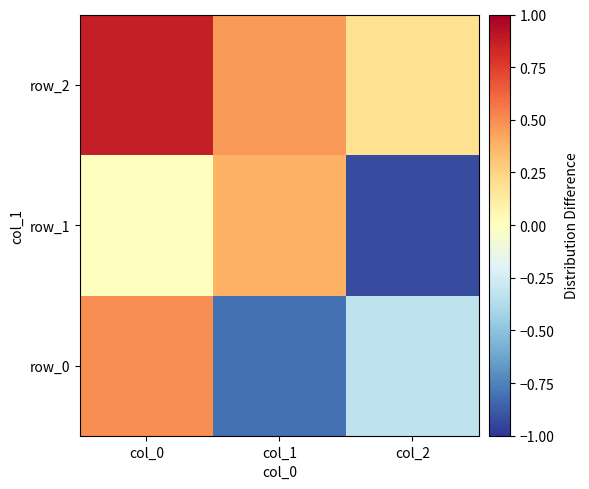

Which has a higher value, col_1 or col_2?

col_2